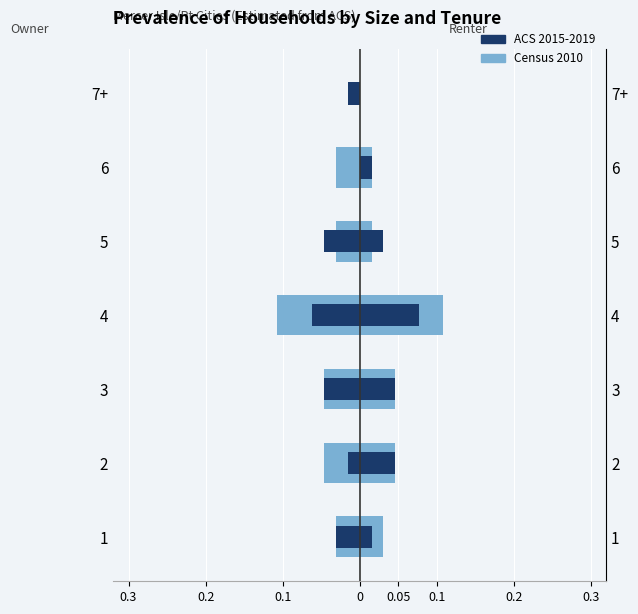

What is the difference between the maximum and minimum values in the Census 2010 series?

0.1